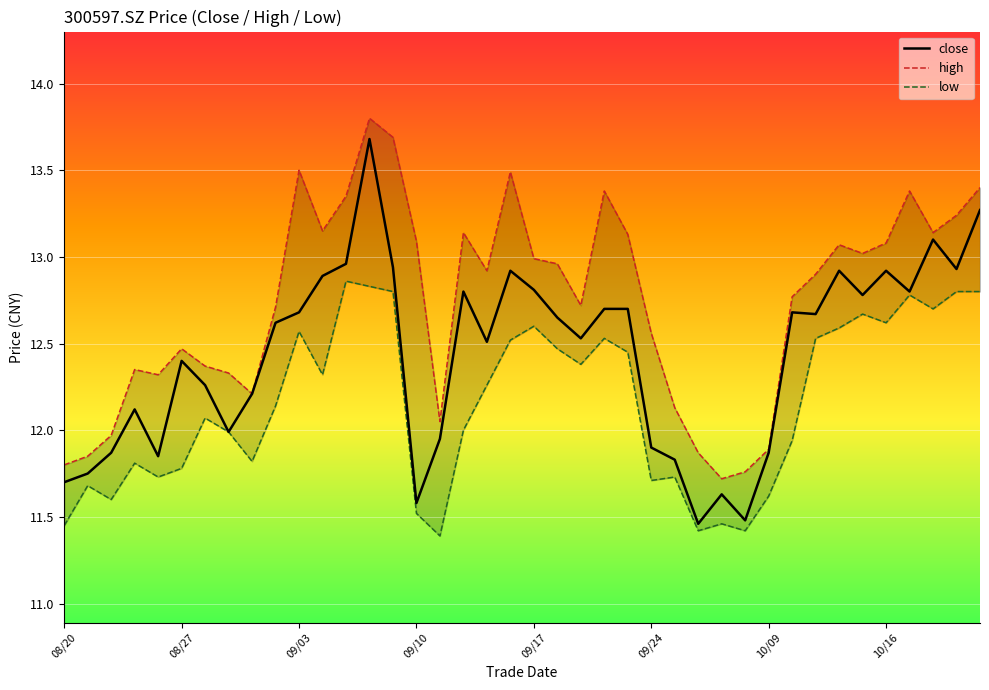

What is the difference between the high values at 39 and 34?

0.4